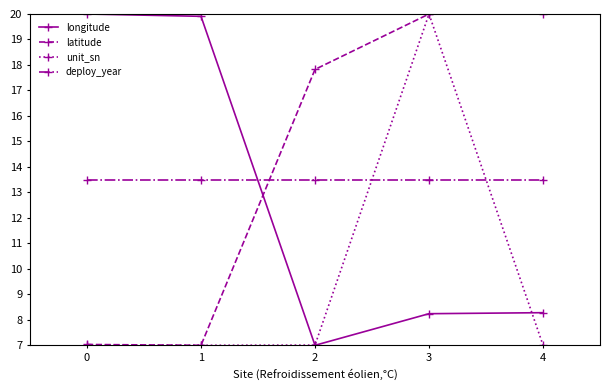

How many interior local valleys does the unit_sn series have?

1